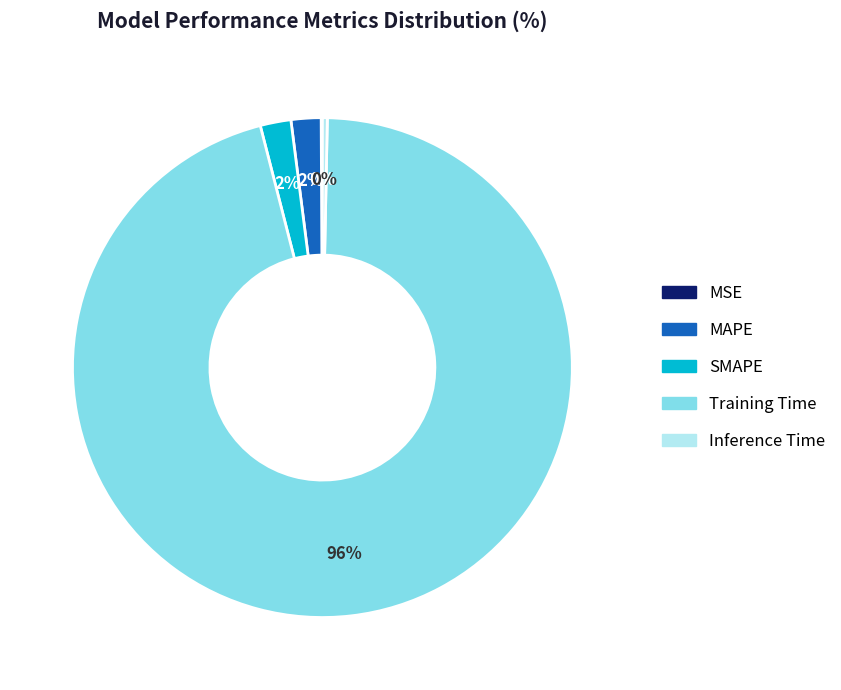

Does SMAPE represent more than half of the total?

No